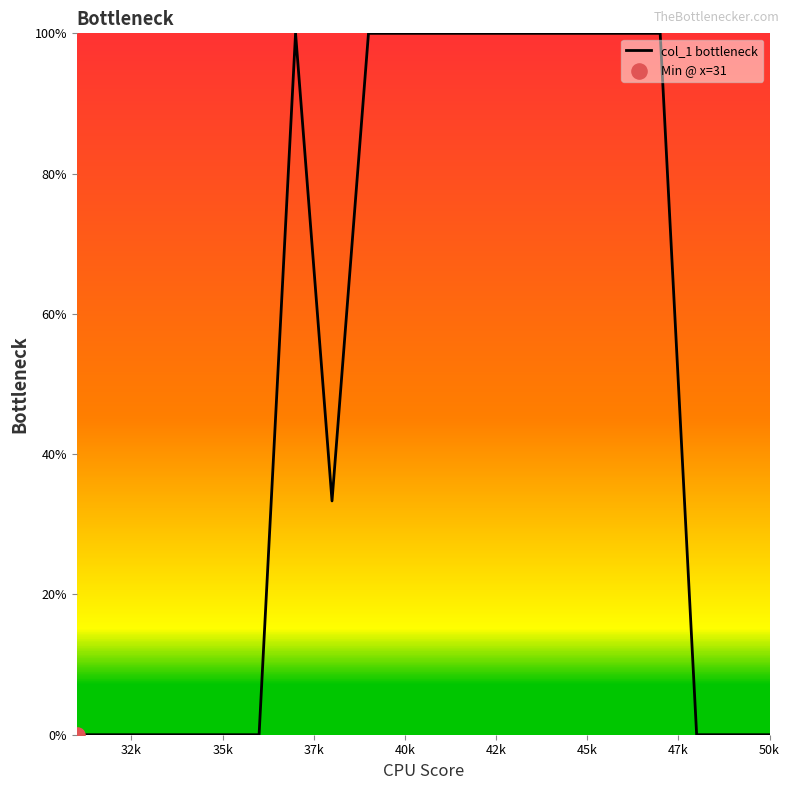

What is the difference between the maximum and minimum values?

100.0